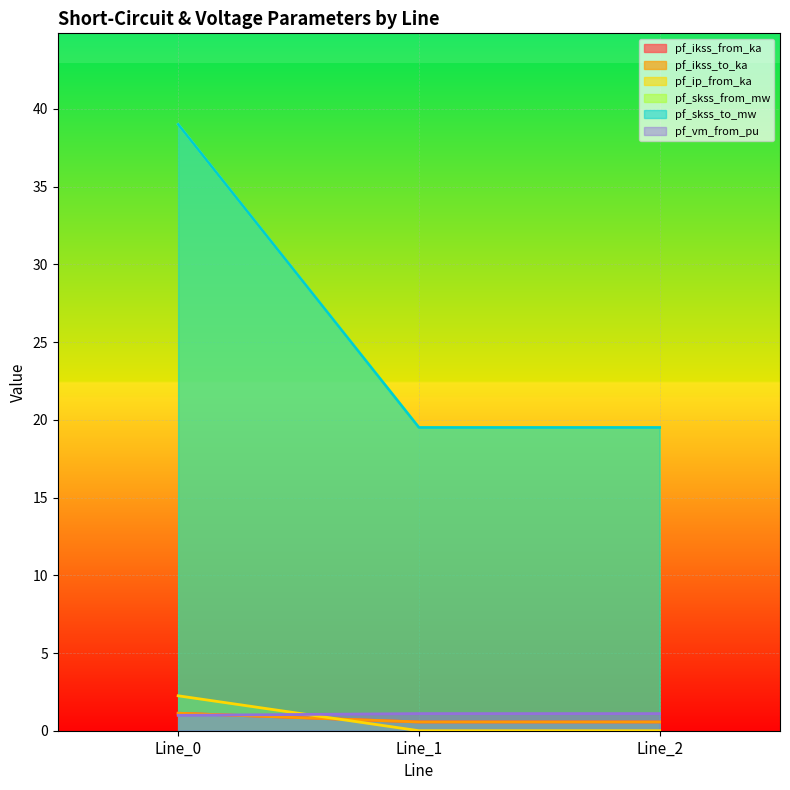

List the labels in order of pf_skss_from_mw value, smallest first.

Line_1, Line_2, Line_0